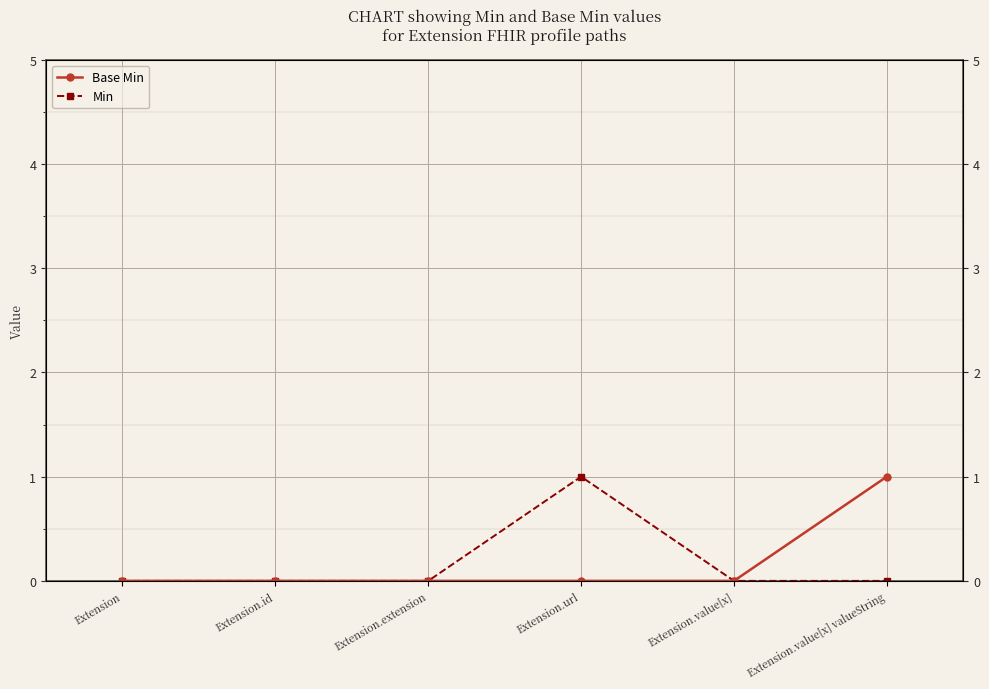

True or false: Base Min and Min cross at least once.

False